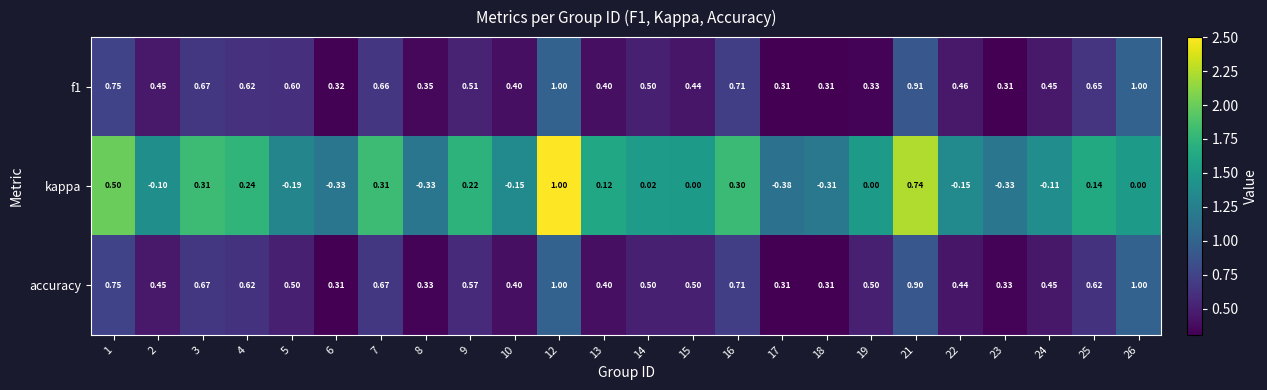

Between 7 and 25, which series saw the biggest shift?

kappa